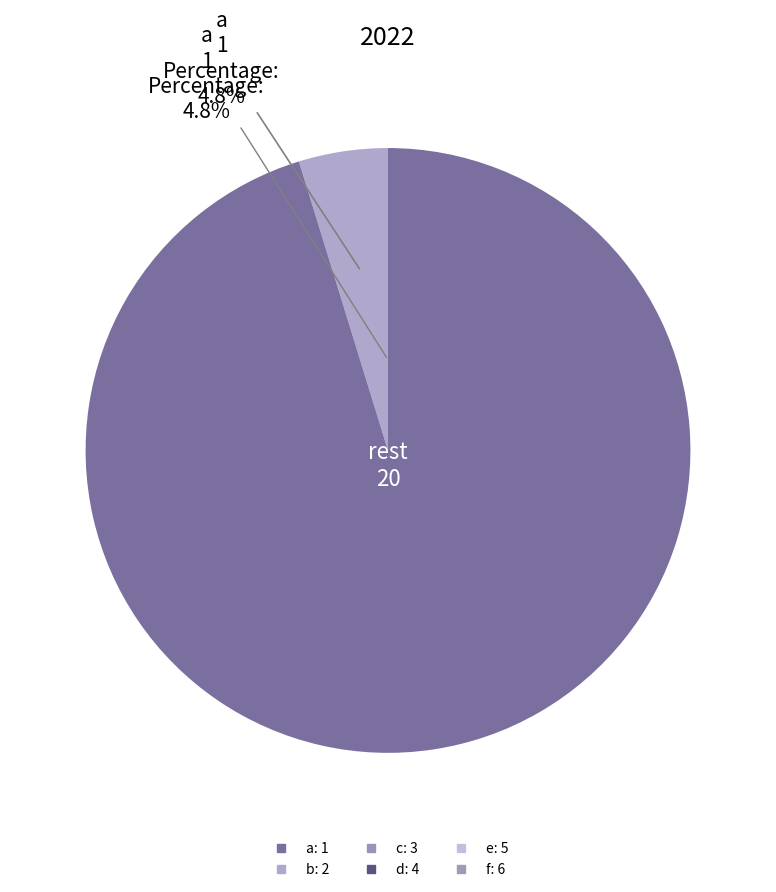

Is there any slice that represents more than half of the pie?

Yes